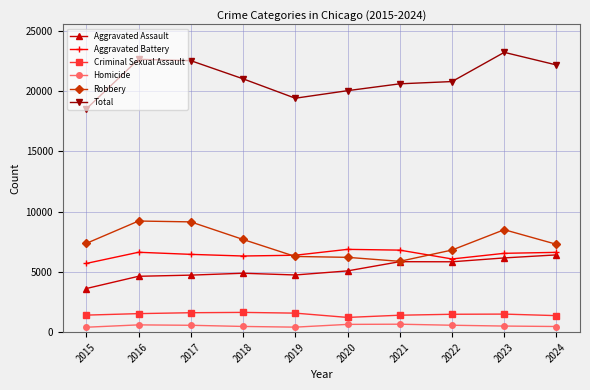

What is the spread (max minus min) of values at 2022?

20208